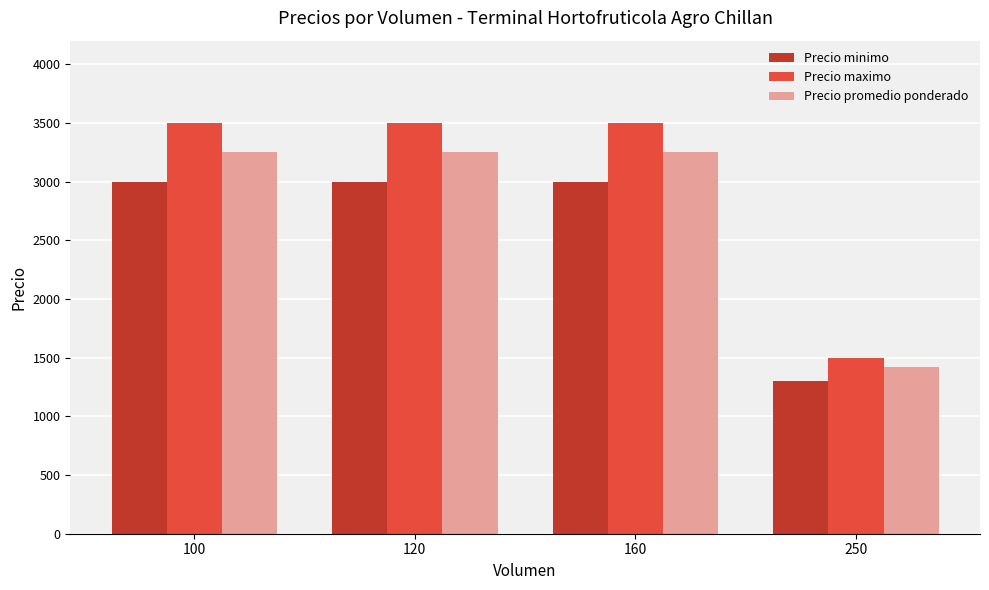

Which category has the lowest value in the Precio minimo series?

250